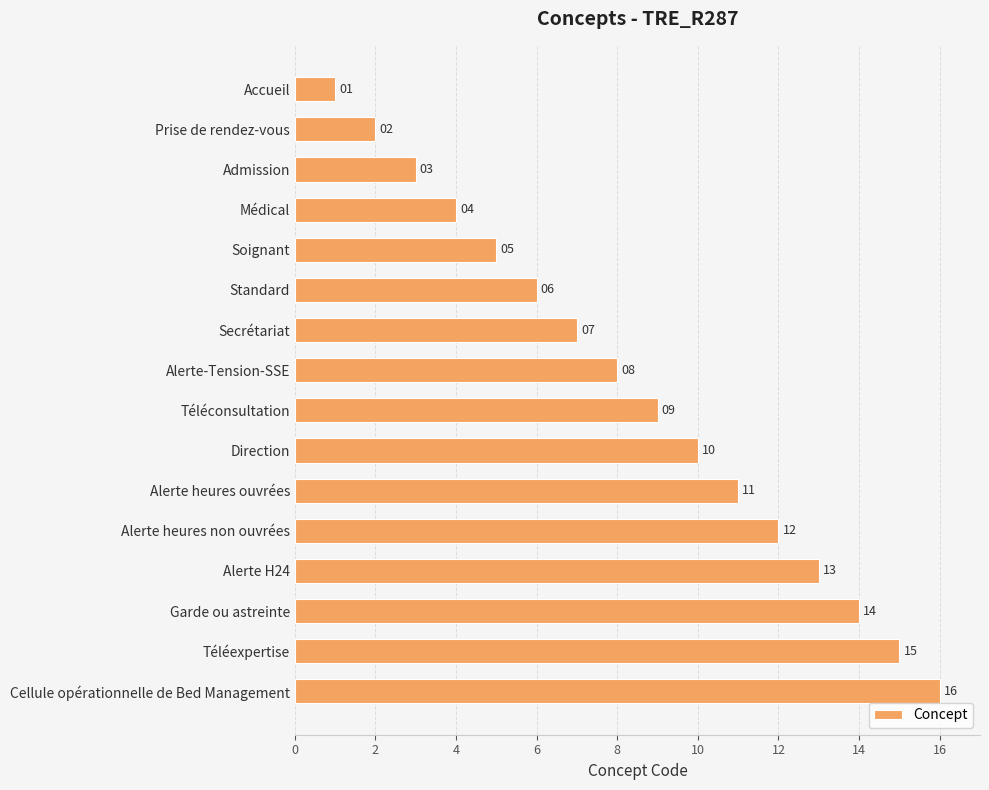

At which category does the chart reach its peak across all series?

Cellule opérationnelle de Bed Management